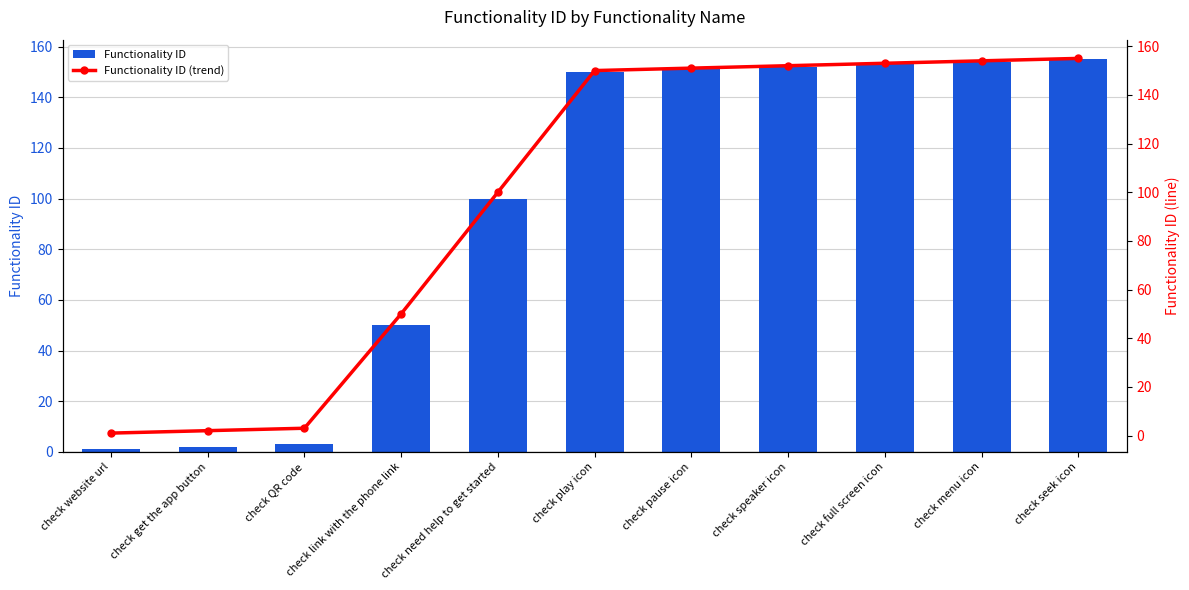

What is the maximum value for Functionality ID?

155